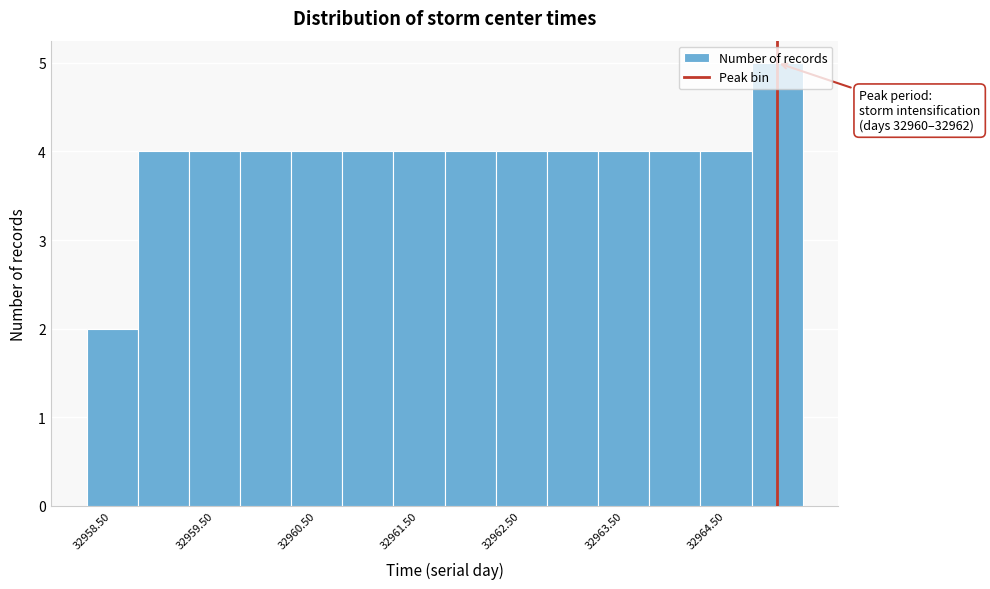

Over which range of the x-axis is the bar tallest?

32964.75 to 32965.25